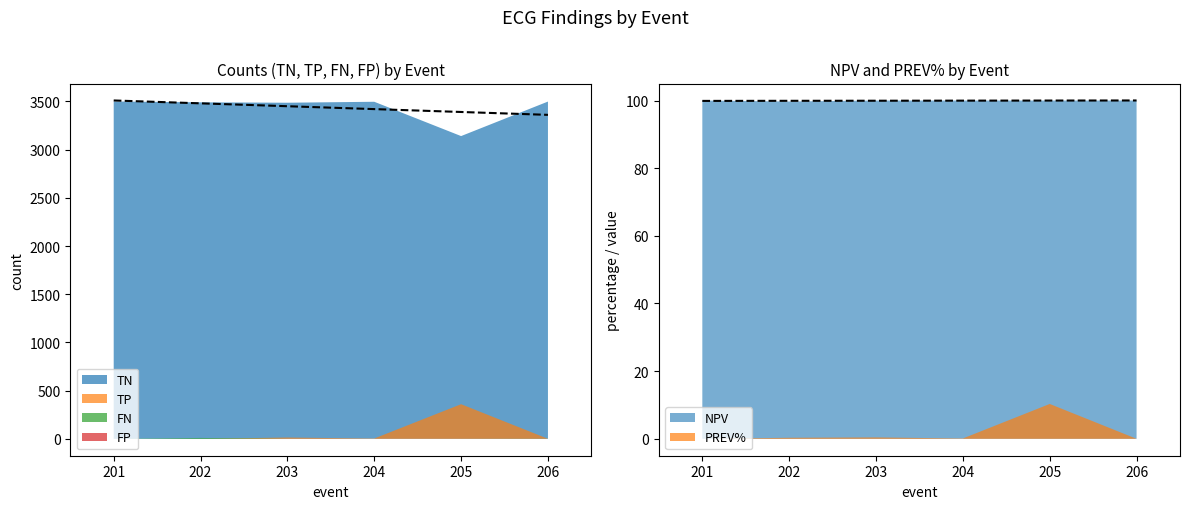

The value of TP at 203 is 13.0. True or false?

True